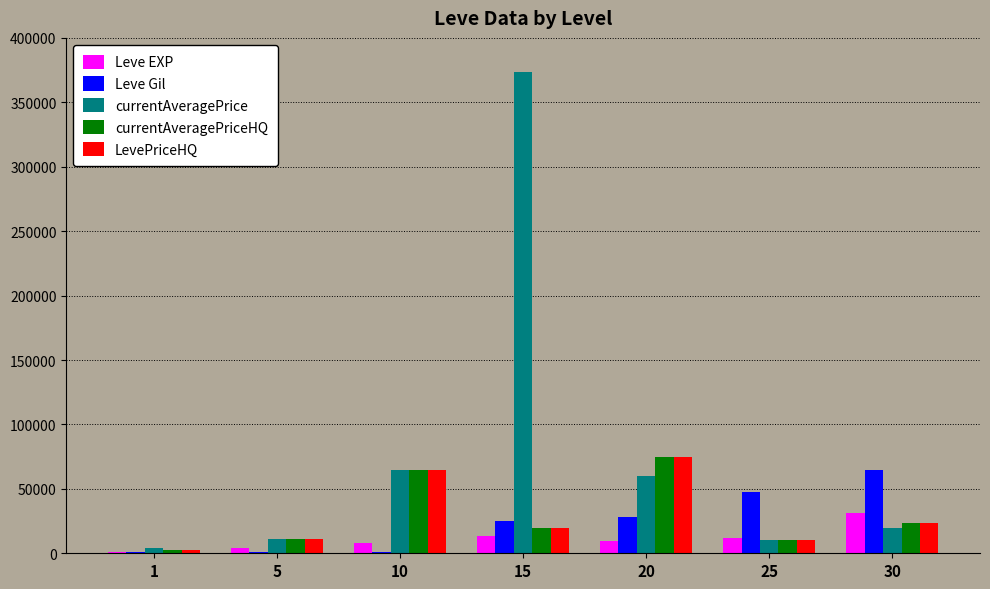

What are all the series names shown in the legend?

Leve EXP, Leve Gil, currentAveragePrice, currentAveragePriceHQ, LevePriceHQ